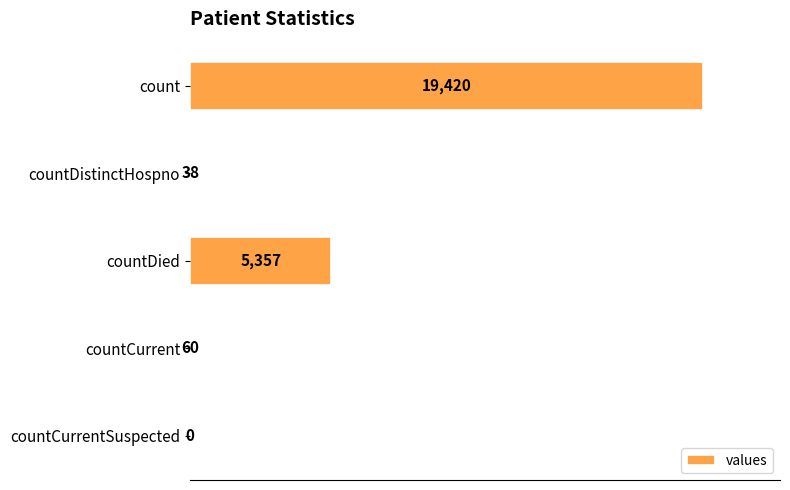

True or false: the data shows 0 at countCurrentSuspected.

True